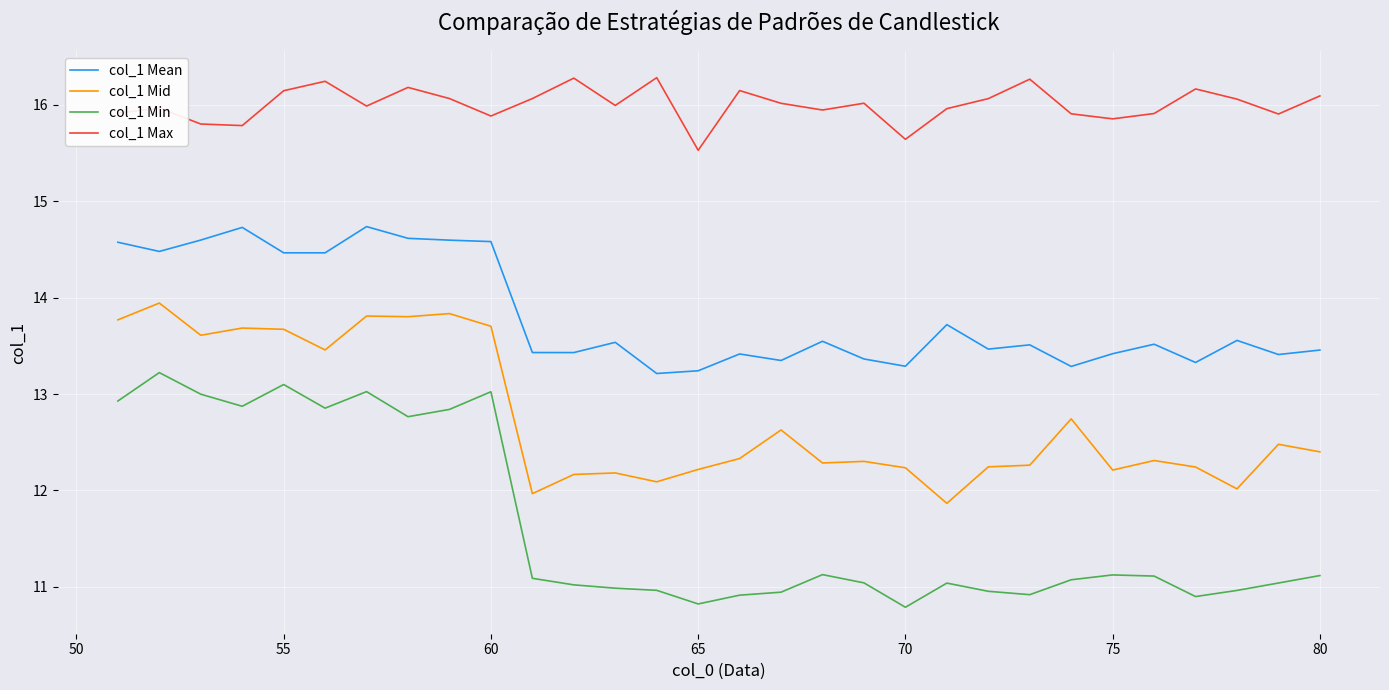

What is the sum of all col_1 Mid values?

382.5